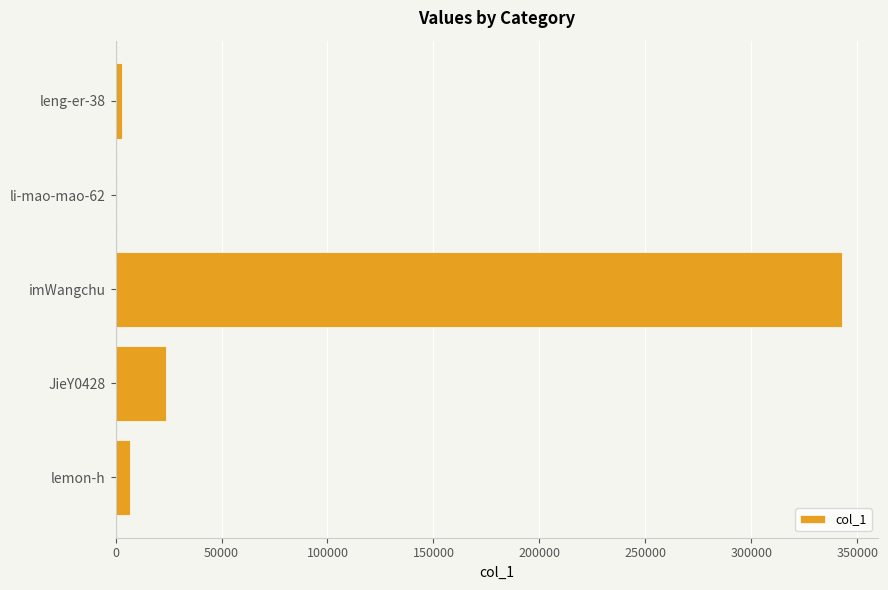

Where is the data nearest to the value 171524?

JieY0428